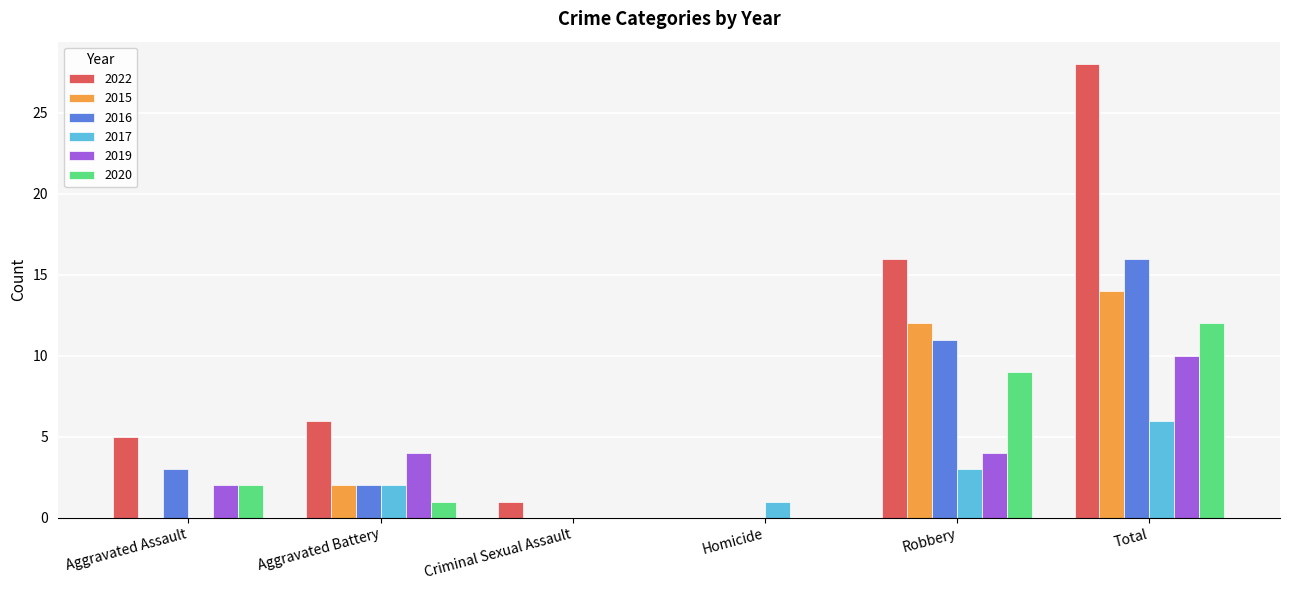

Which series has the largest range (max minus min)?

2022